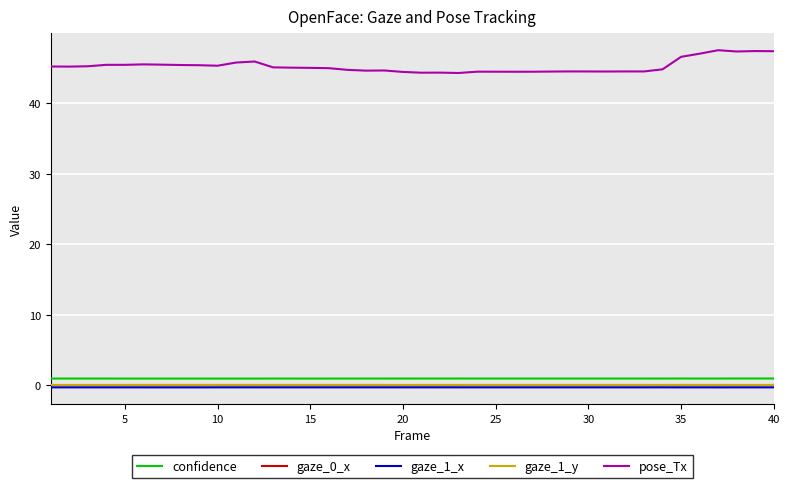

Which series has the largest range (max minus min)?

pose_Tx